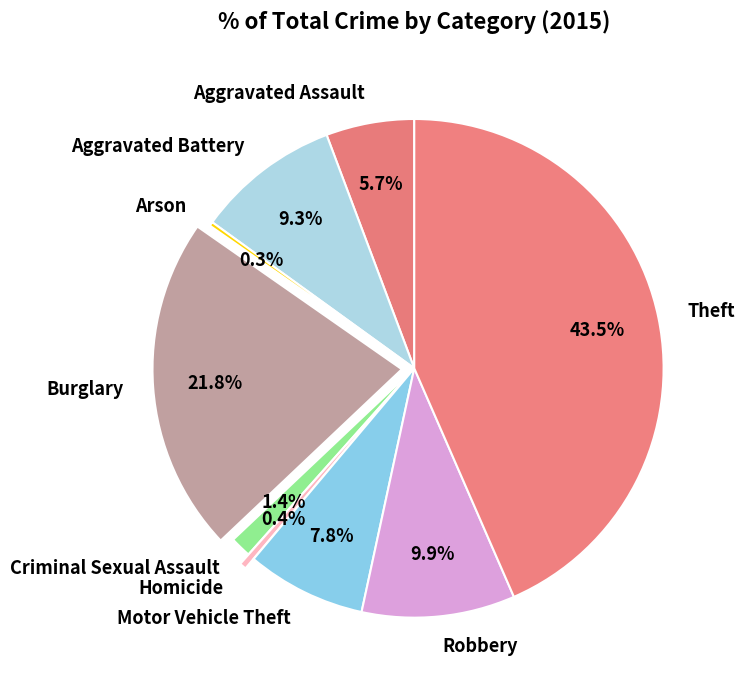

Is the sum of Homicide and Motor Vehicle Theft greater than half?

No